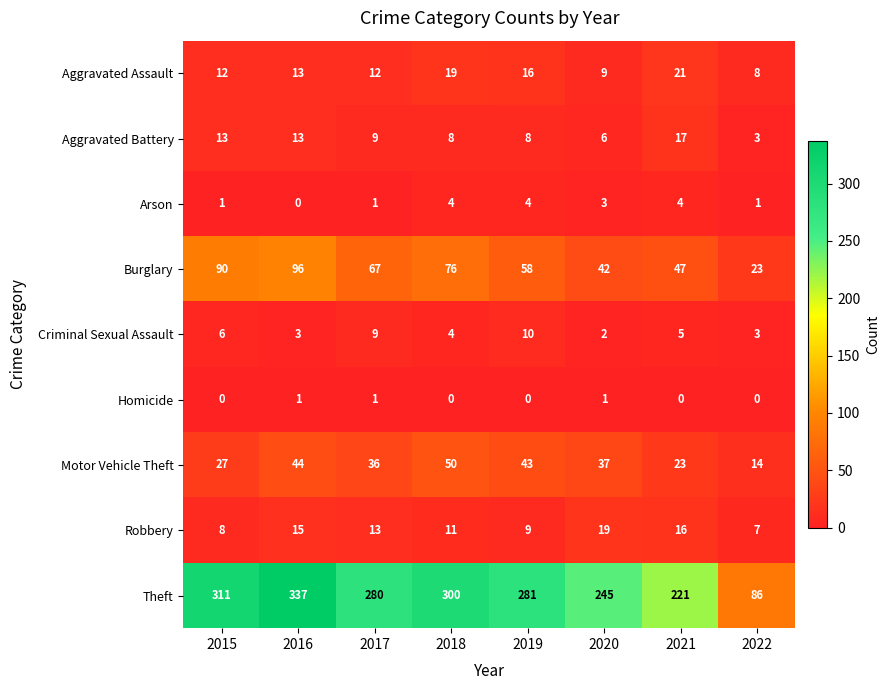

How many data points does each series have?

8